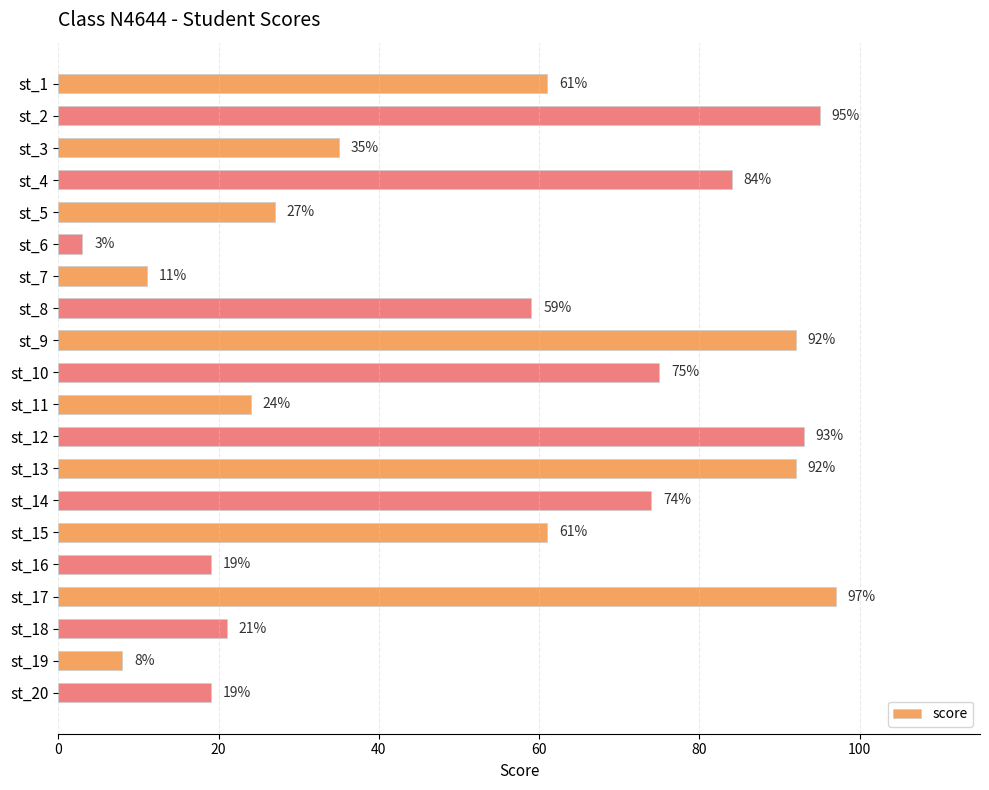

Is it true that the value at st_16 is 4?

False